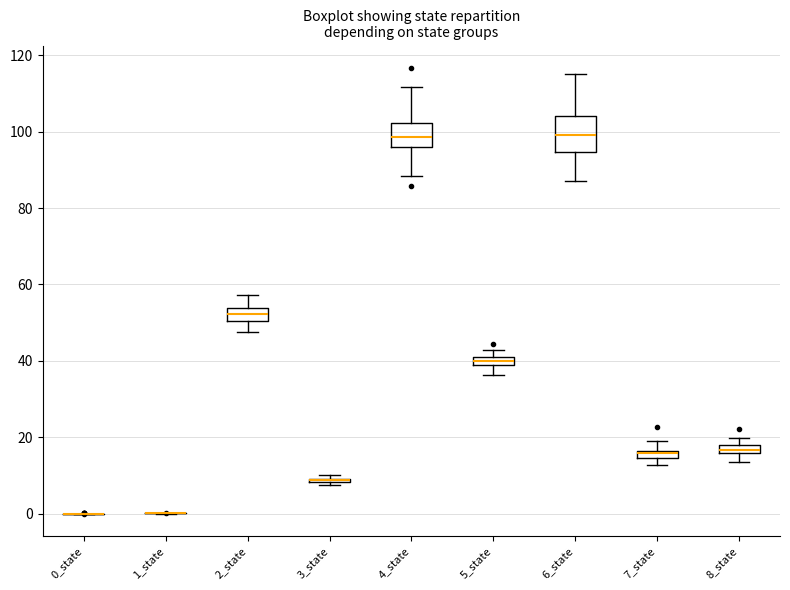

Where is the upper edge of the box for 8_state on the y-axis? The values are not printed on the chart, so give them approximately, as read against the axis.

18